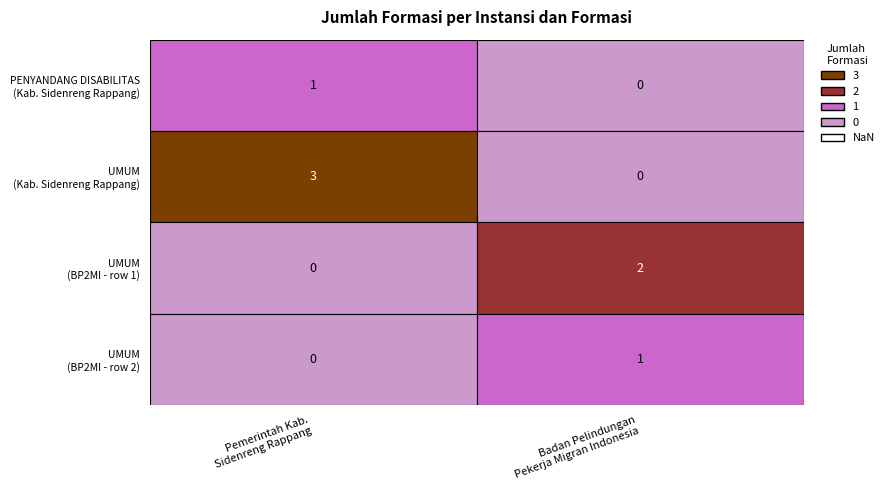

At how many categories does at least one series exceed 2?

1